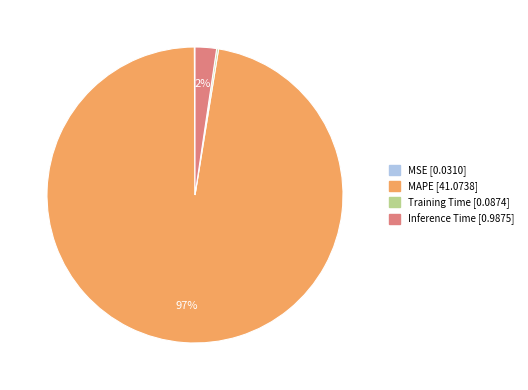

True or false: Inference Time accounts for 11% of the total.

False